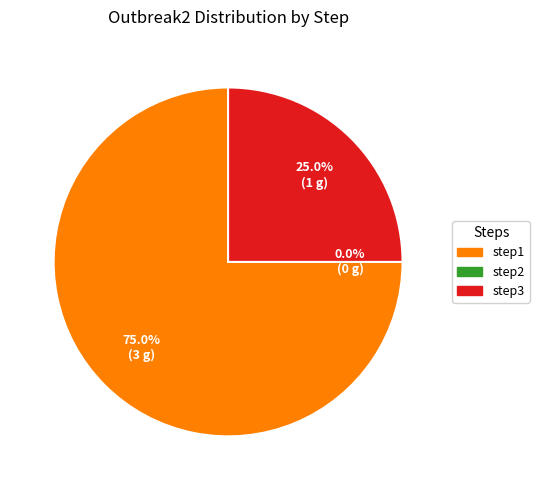

Which has a higher value, step3 or step1?

step1